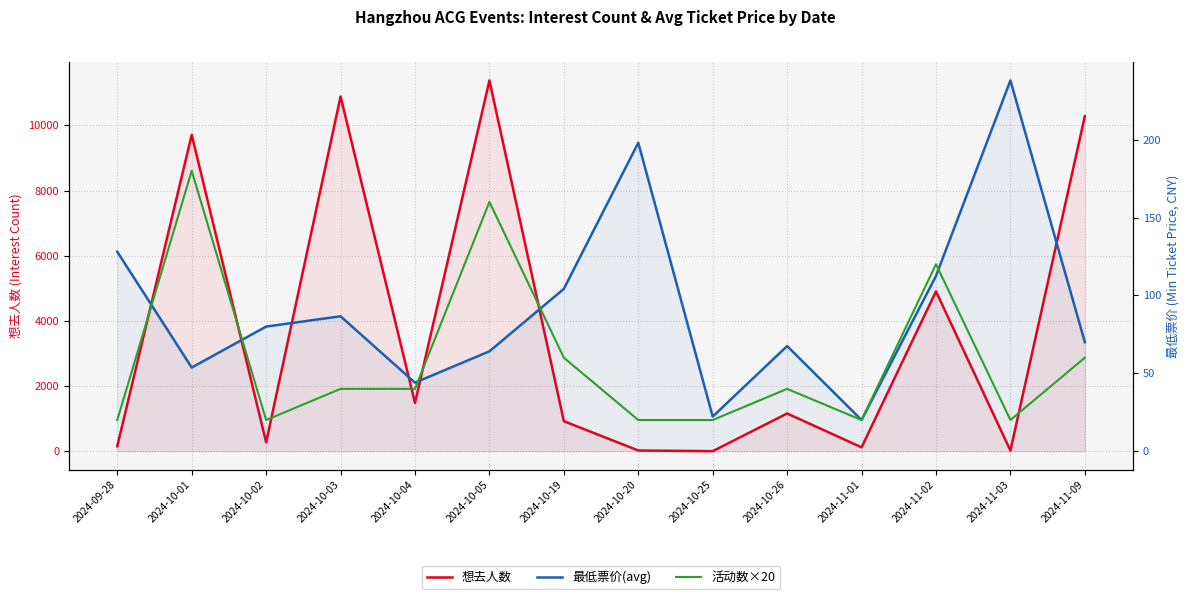

Which label corresponds to the largest value in the chart?

2024-10-05